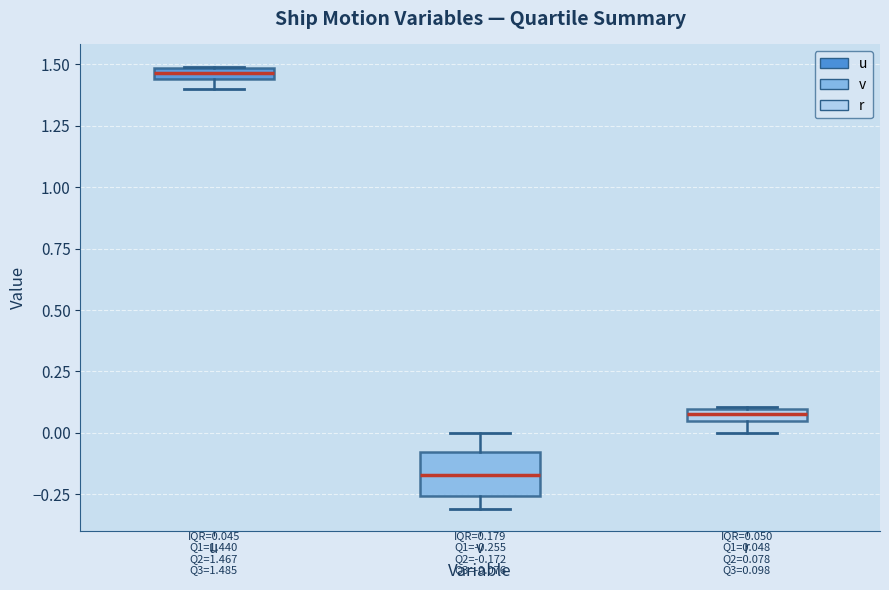

Comparing the boxes themselves (not the whiskers), which one is the tallest?

v